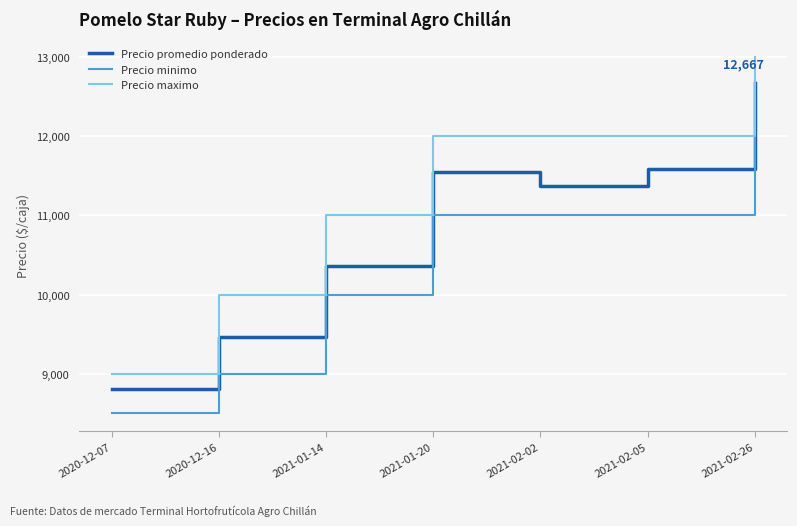

List the series in order of their overall mean, lowest first.

Precio minimo, Precio promedio ponderado, Precio maximo